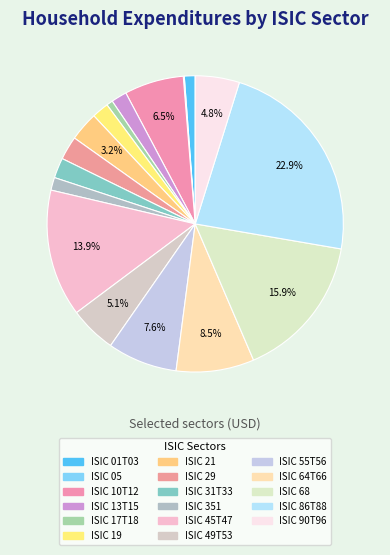

Count the number of slices in the pie.

17